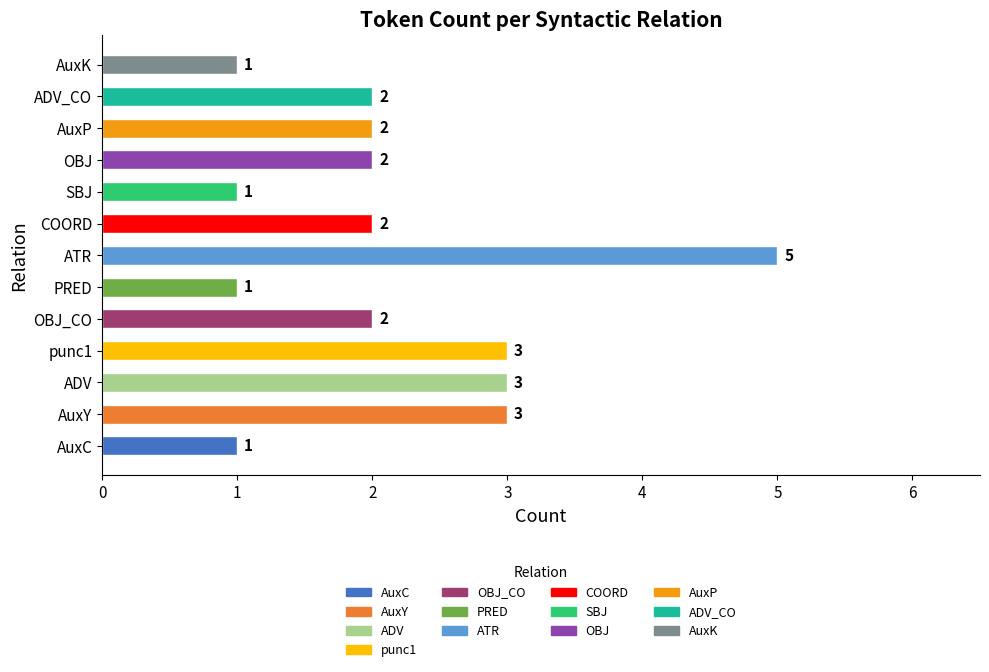

Rank the categories by value from lowest to highest.

AuxC, PRED, SBJ, AuxK, OBJ_CO, COORD, OBJ, AuxP, ADV_CO, AuxY, ADV, punc1, ATR